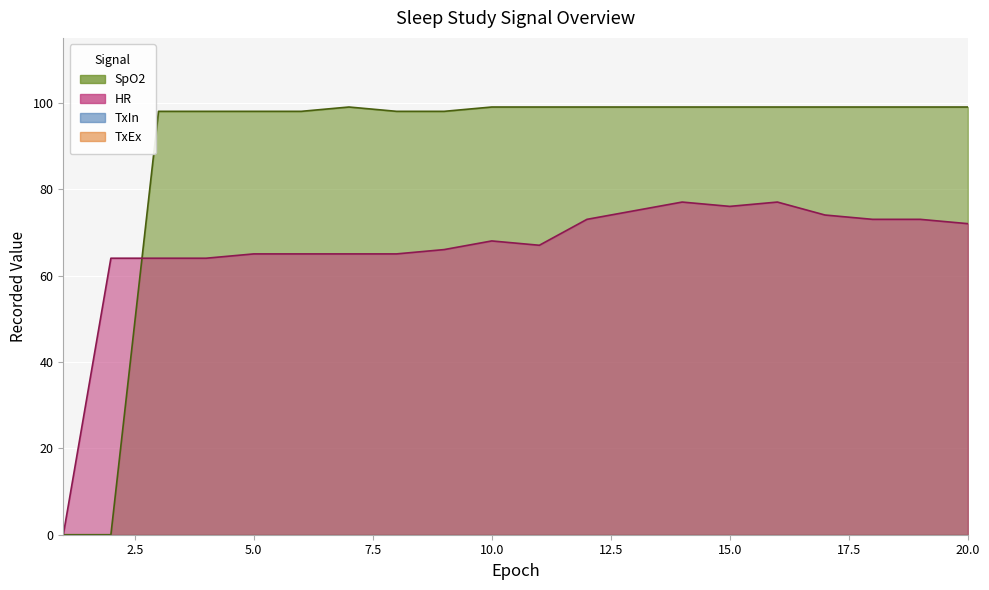

Is the value of HR at 19 greater than the value of SpO2 at 18?

No